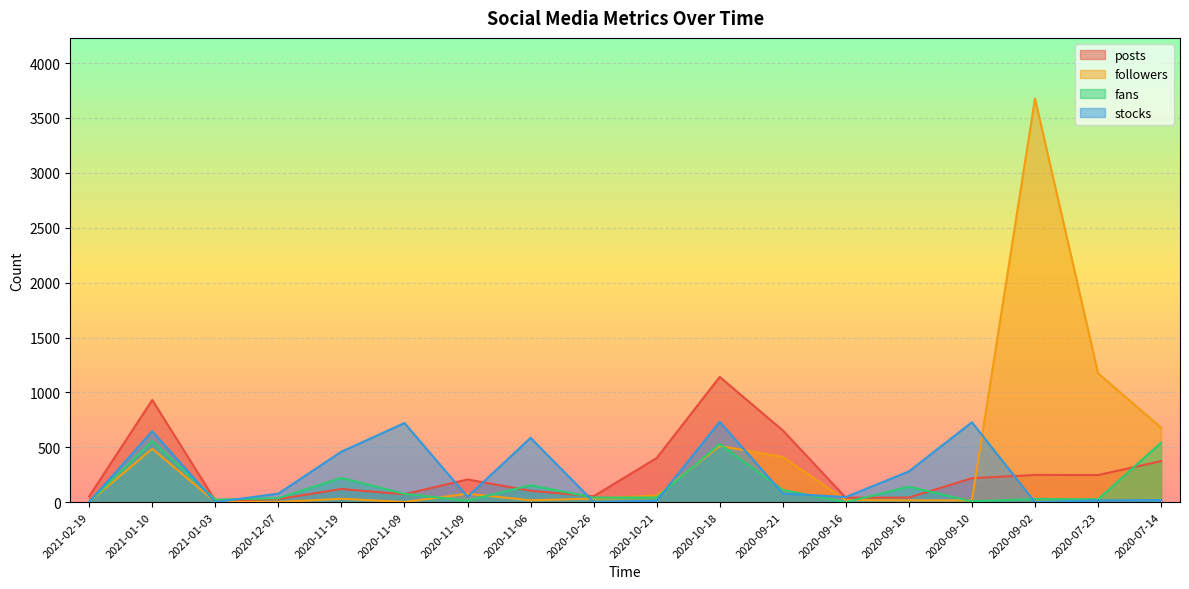

What is the lowest value of the posts series?

14